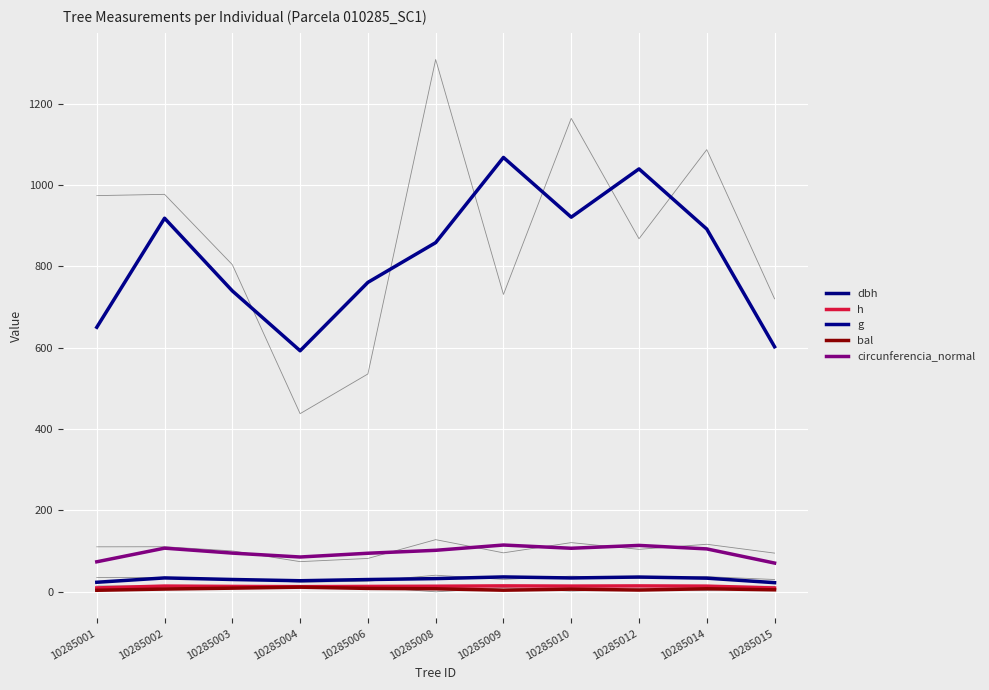

How many data points does each series have?

11